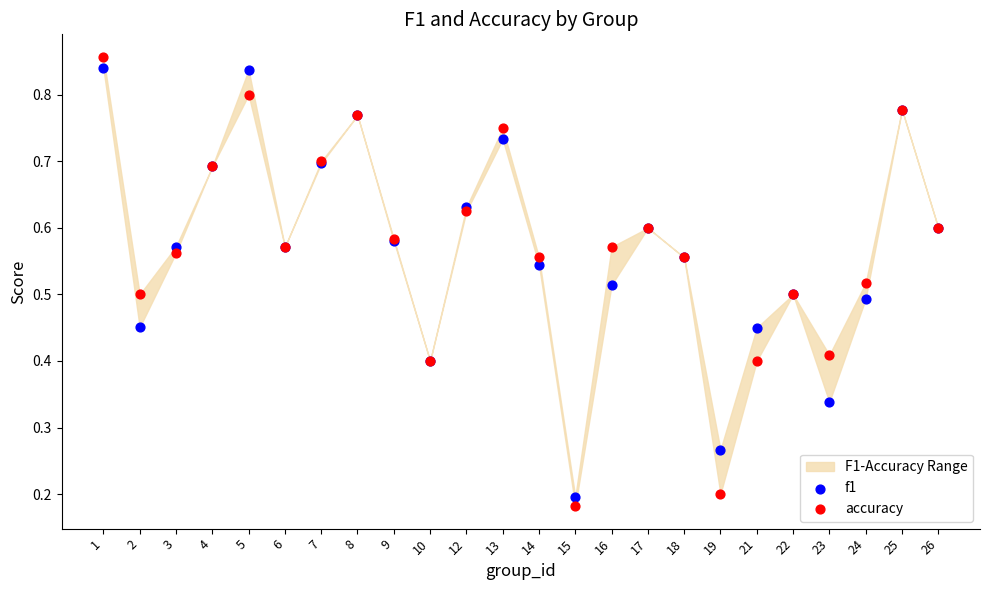

Which series reaches the minimum Y coordinate?

accuracy